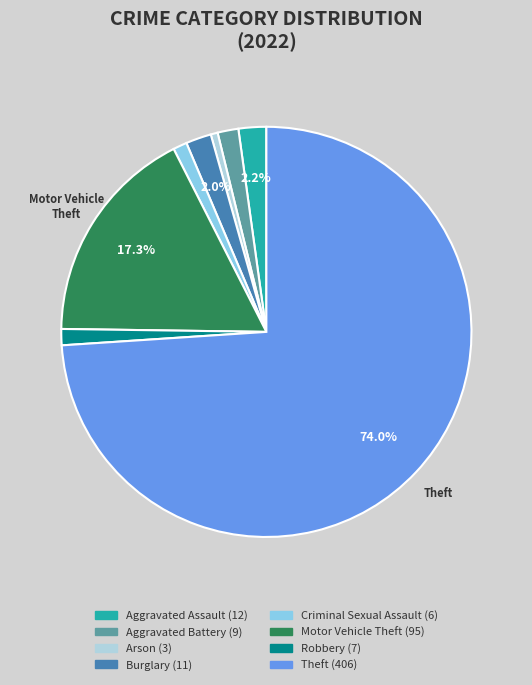

Count the number of slices in the pie.

8